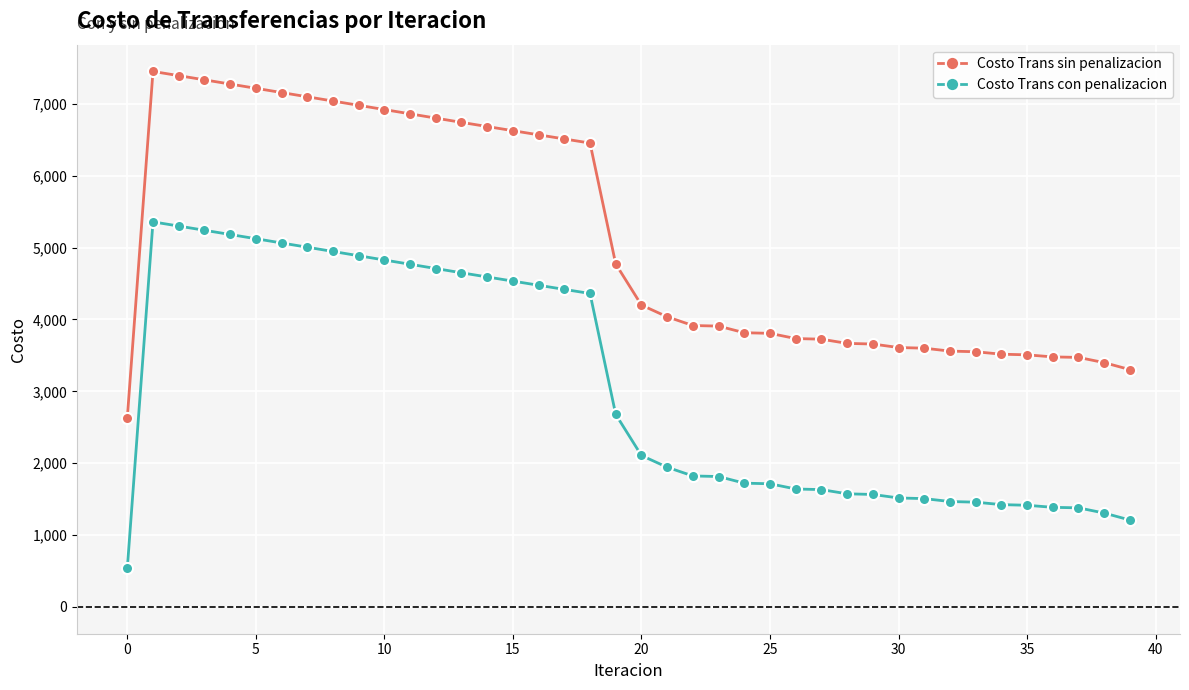

True or false: Costo Trans sin penalizacion has more than 0 points higher than both neighbors.

True